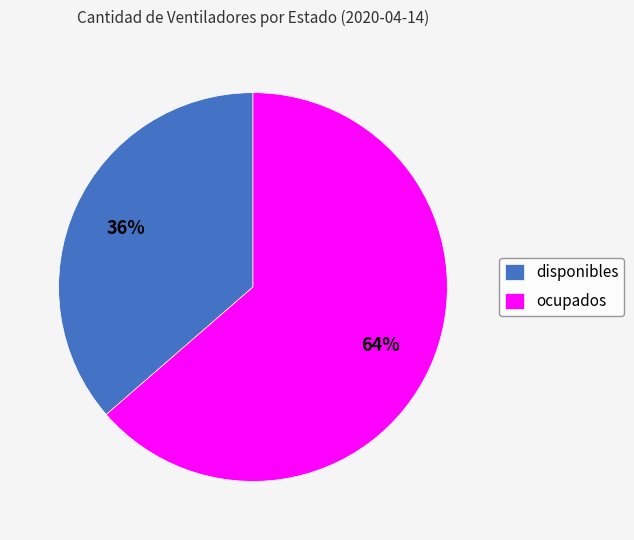

To the nearest percent, what is the combined percentage of ocupados and disponibles?

100%